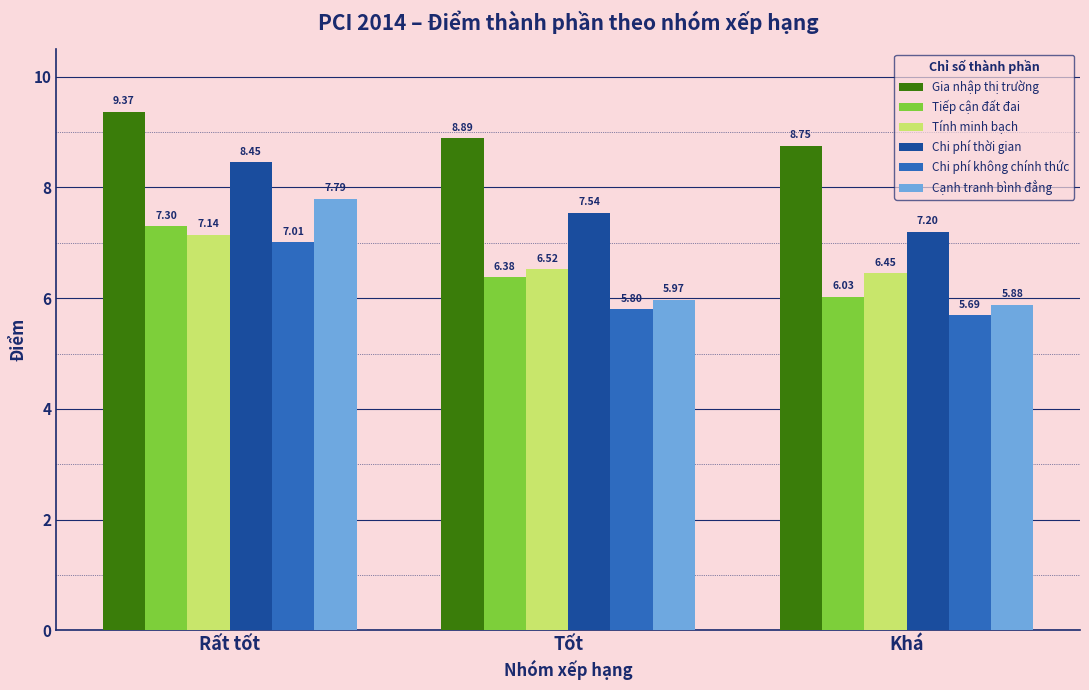

How many distinct data groups are displayed?

6